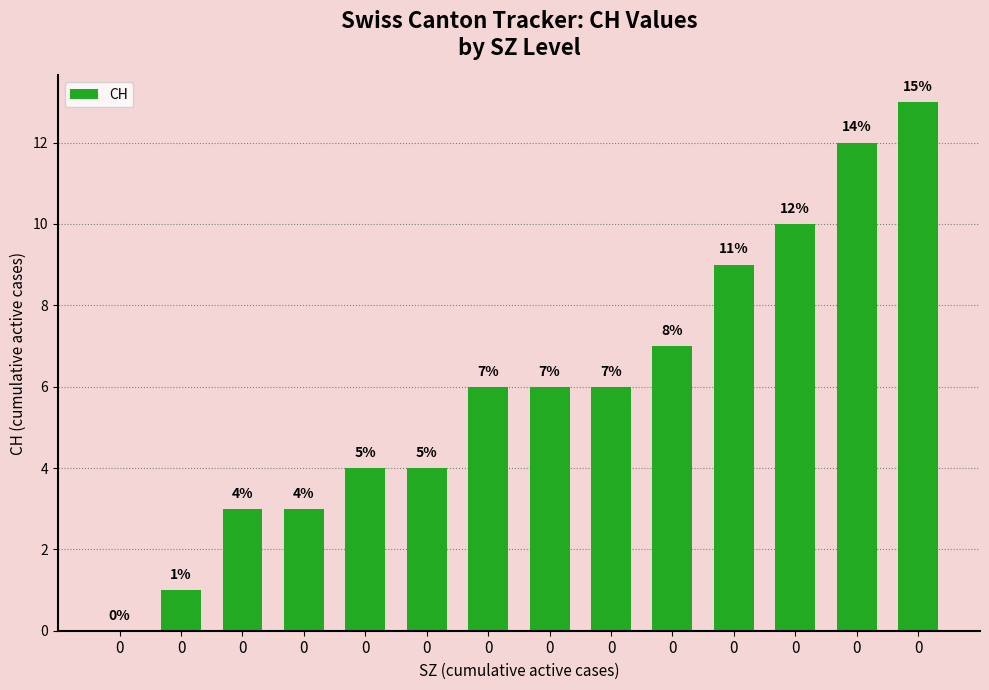

Is it true that the value at 0 is 6?

True